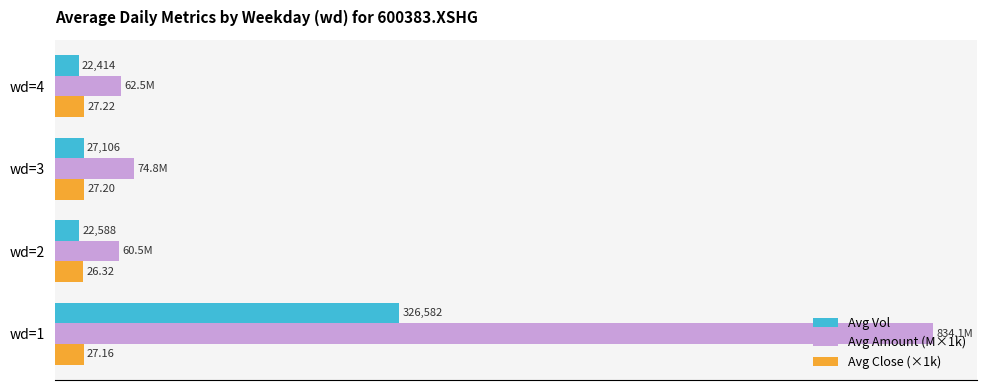

Which series changed the most between wd=2 and wd=3?

Avg Amount (M×1k)